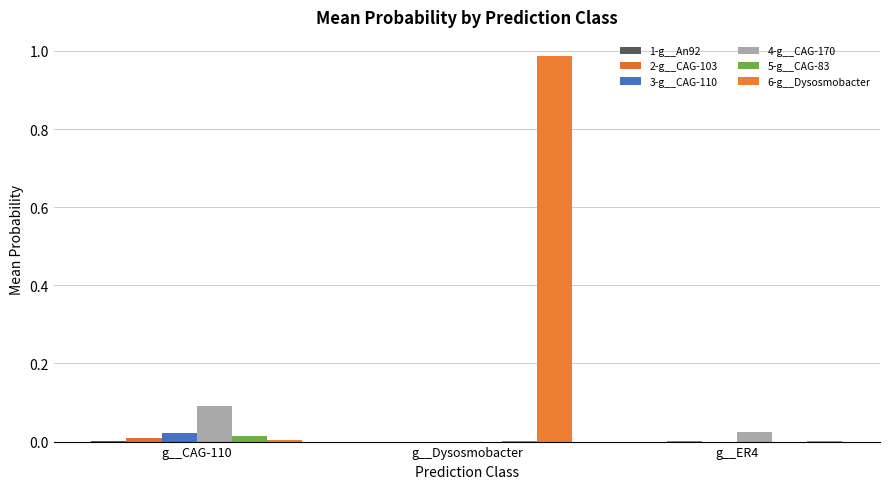

How many groups of bars are there?

3